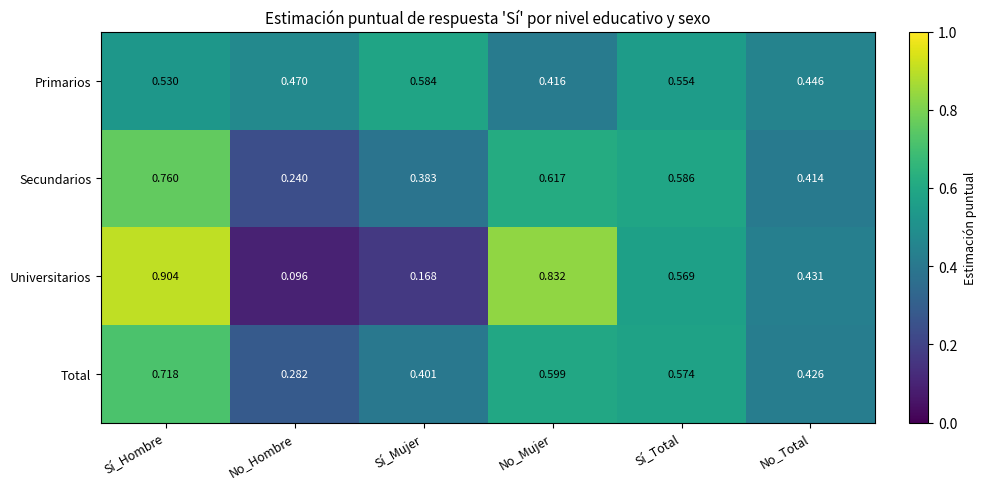

At which category does the chart reach its peak across all series?

Sí_Hombre